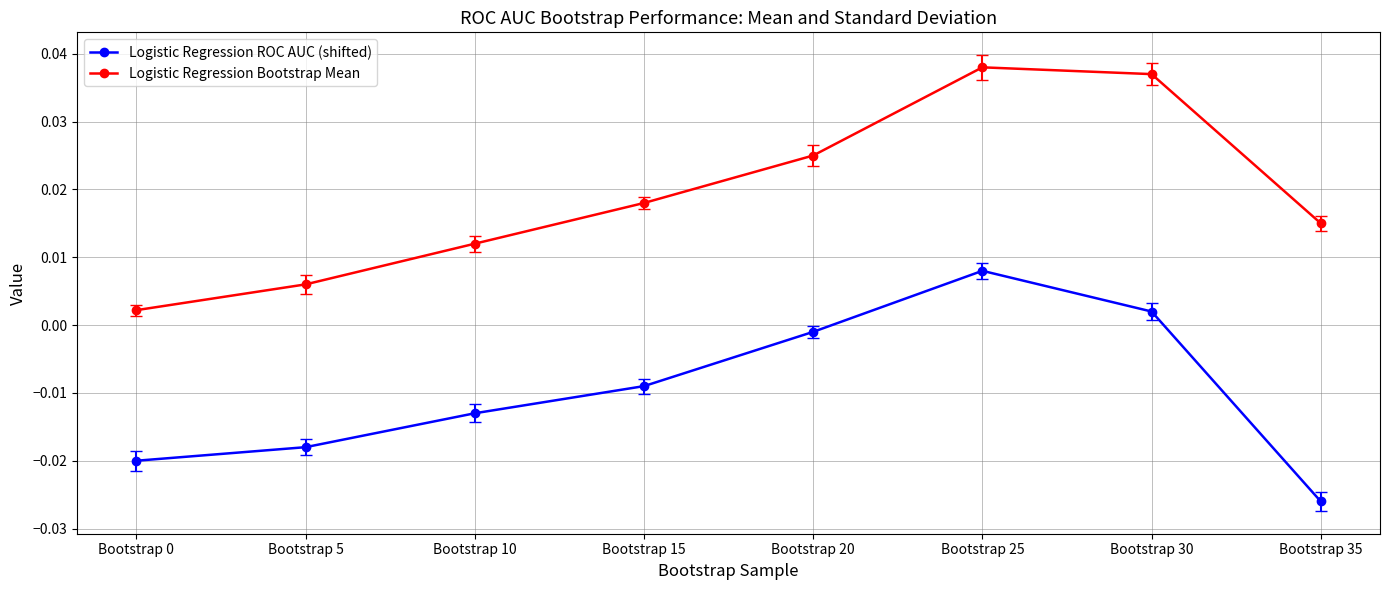

At which label does Logistic Regression ROC AUC (shifted) reach its peak?

Bootstrap 25